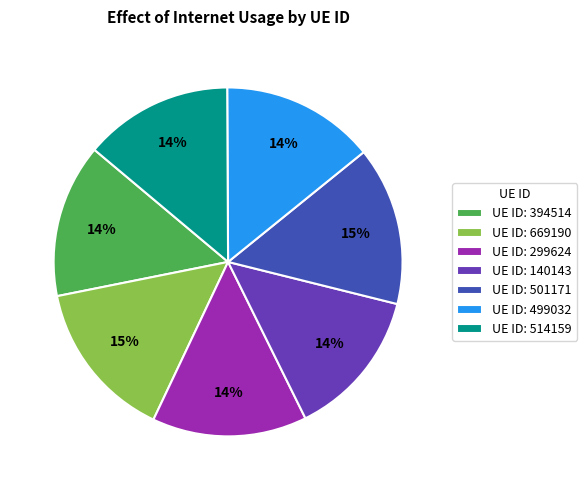

How many slices are in this pie chart?

7